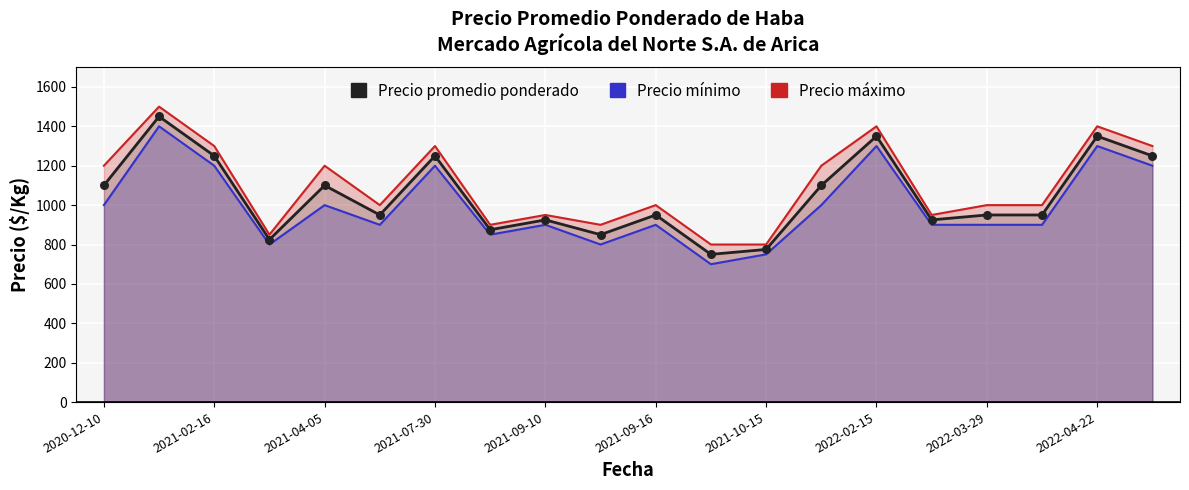

What is the ratio of the value at 2021-10-15 to the value at 2021-09-10?

0.8